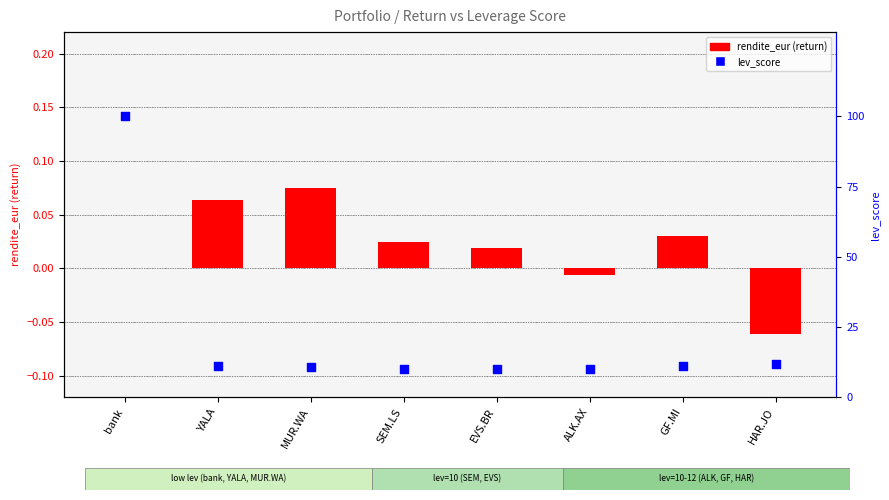

What are all the series names shown in the legend?

rendite_eur, lev_score